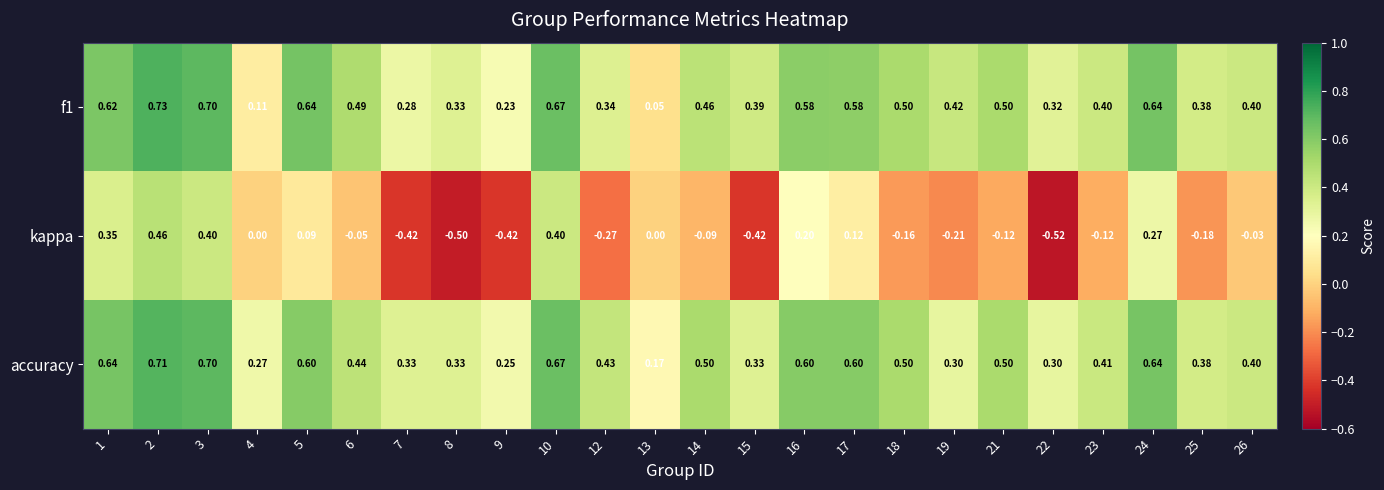

Which series has the largest total across all categories?

accuracy